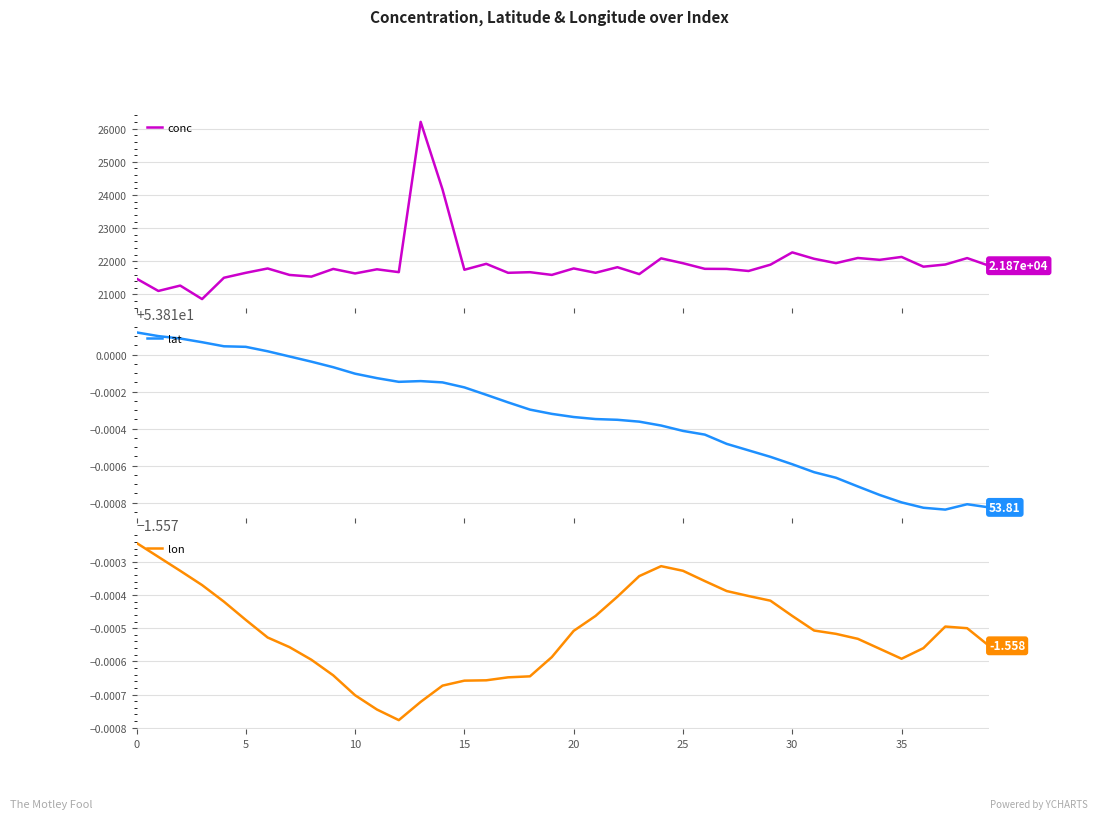

Rank the series by their maximum value, from lowest to highest.

lon, lat, conc